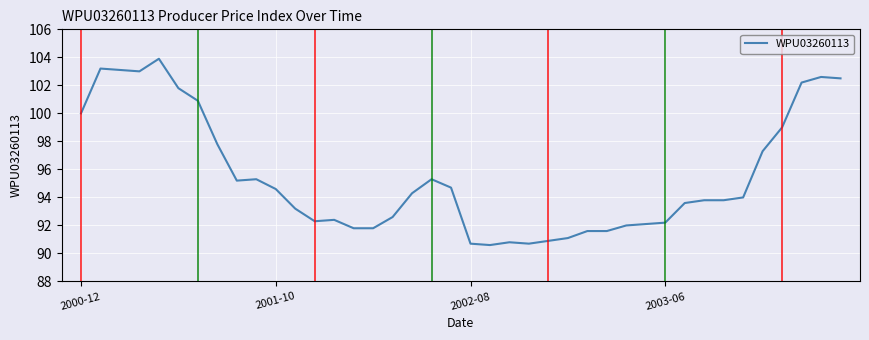

What is the greatest value displayed?

103.9